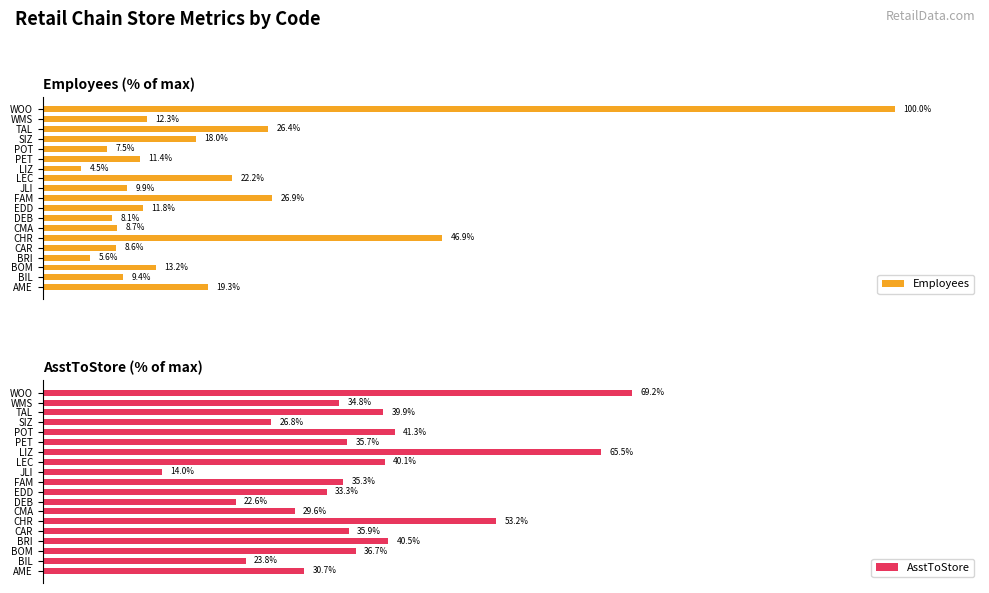

At which label is Employees closest to 52?

CHR